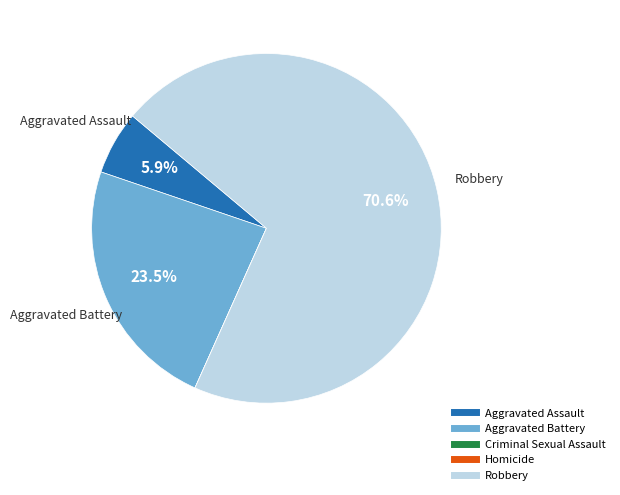

What is the largest slice in the pie chart?

Robbery